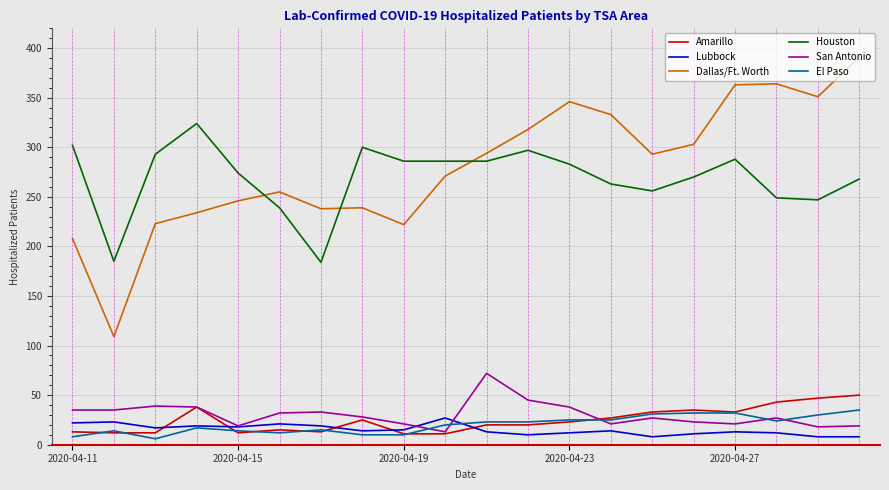

What is the sum of all Lubbock values?

304